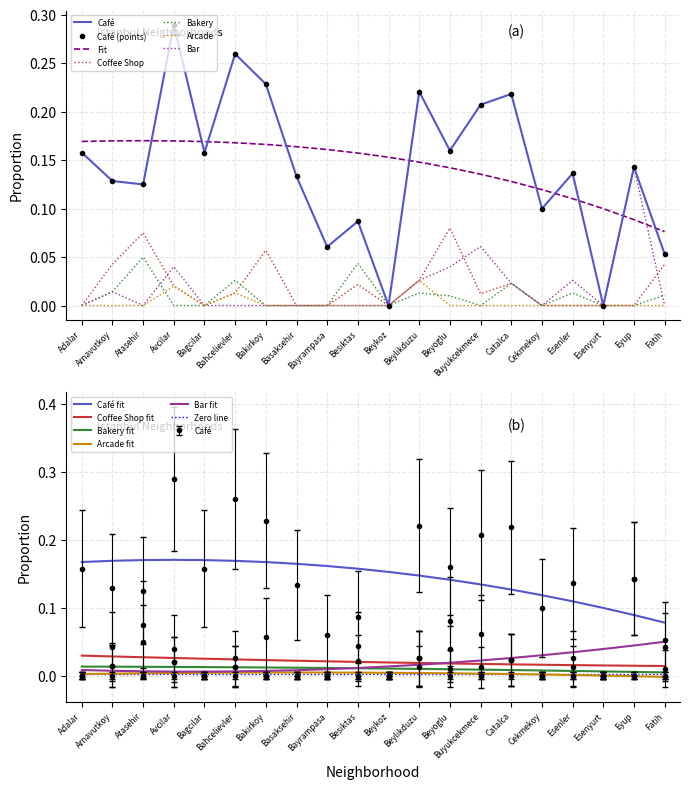

Rank the series at Basaksehir from lowest to highest value.

Coffee Shop, Bakery, Arcade, Bar, Café